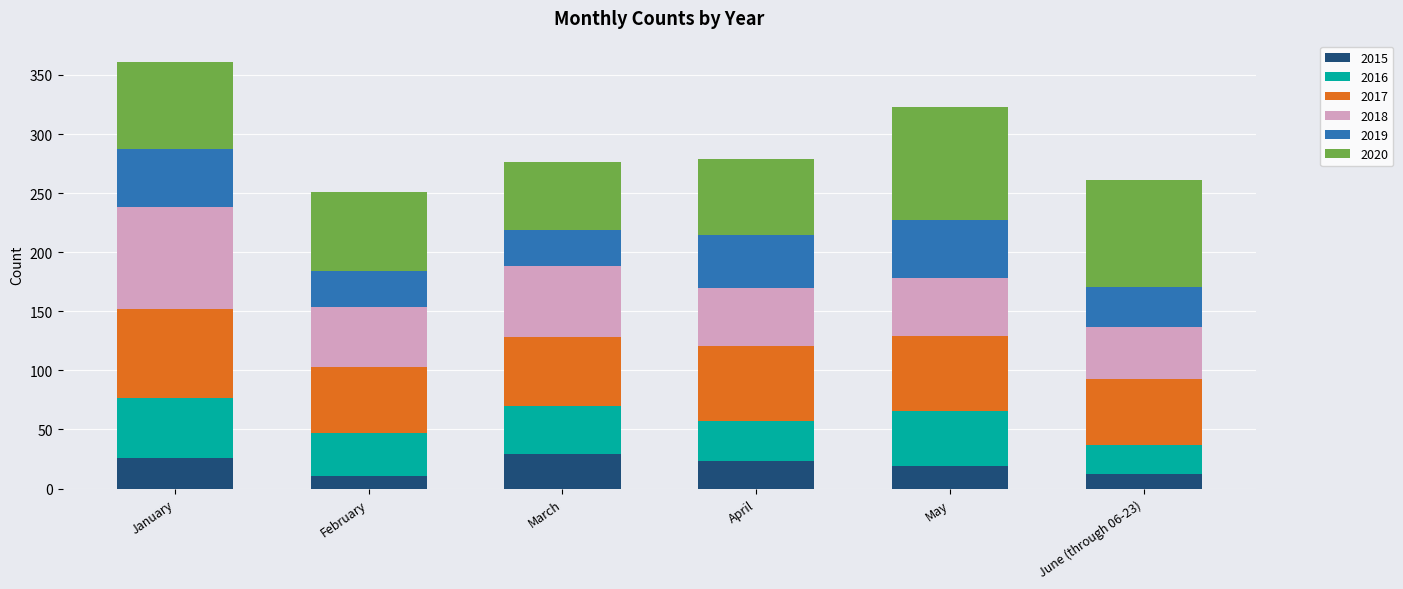

What is the minimum value for 2015?

11